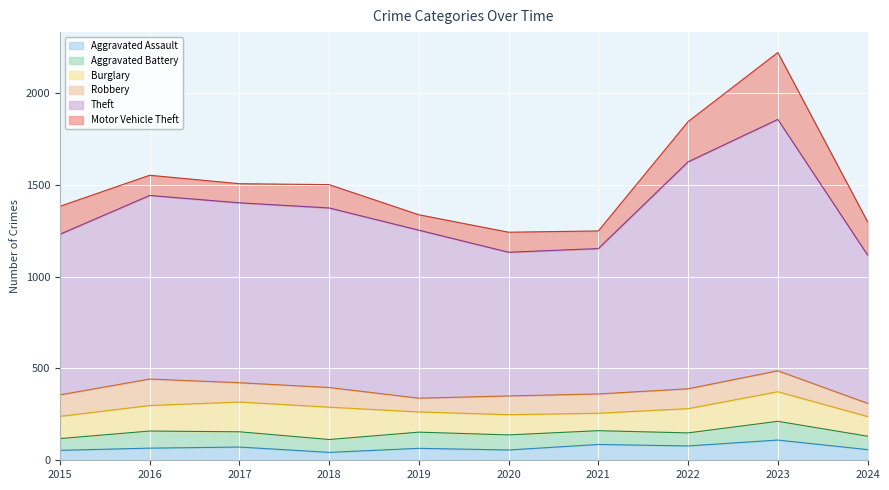

What is the sum of the Aggravated Assault values at 2018 and 2015?

97